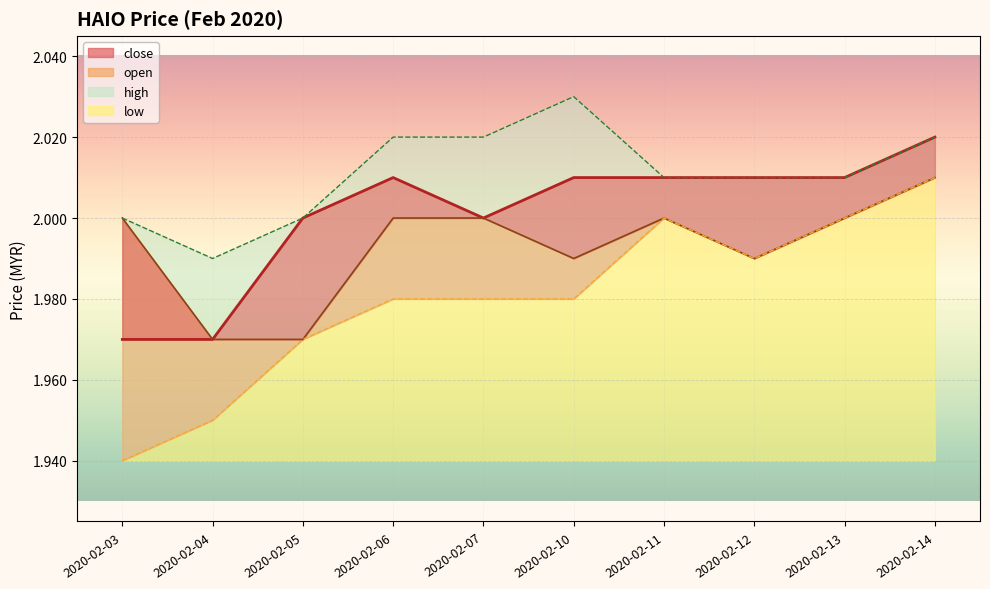

What are all the series names shown in the legend?

close, open, high, low